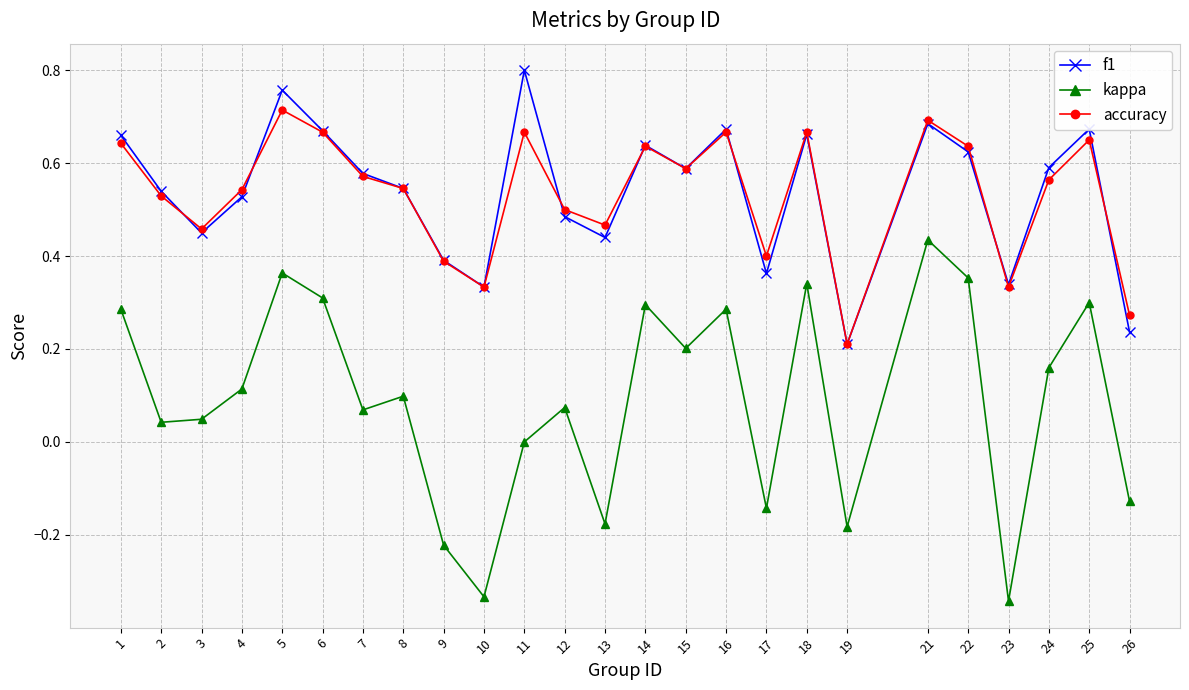

True or false: f1 and kappa cross at least once.

False